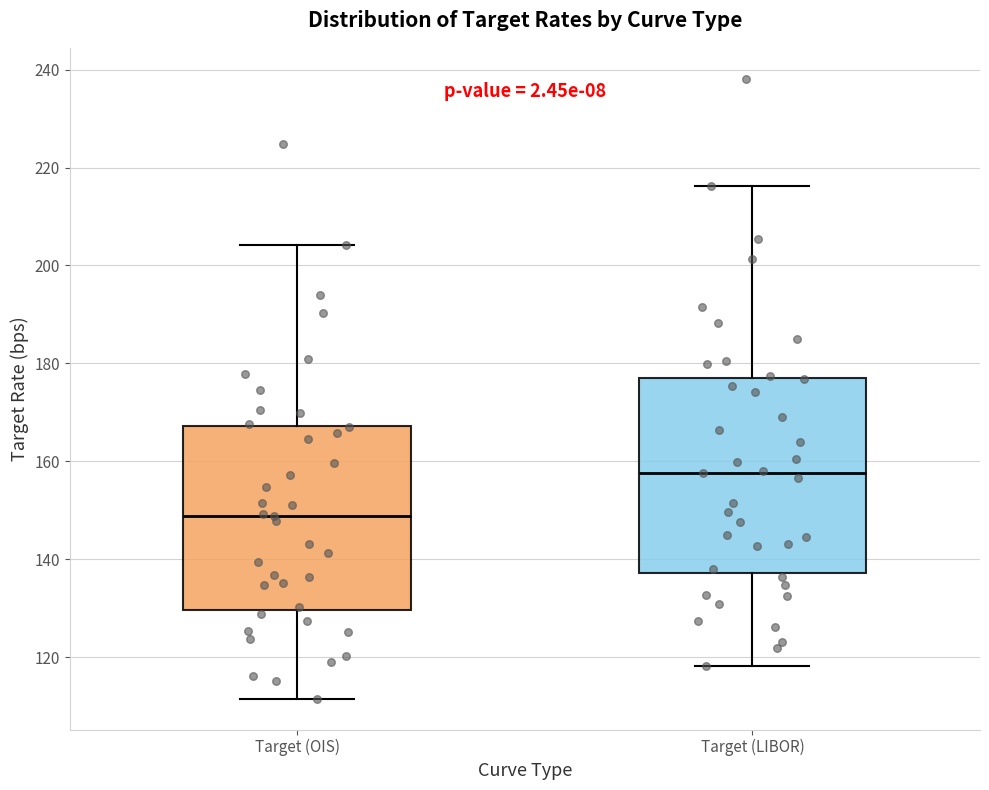

Reading left to right, transcribe this box plot: for each box, give where its median line is, the range the box spans, and where its two whiskers end, as read against the y-axis. The values are not printed on the chart, so give them approximately, as read against the axis.

Target (OIS): median 148, box 130 to 168, whiskers 112 to 204
Target (LIBOR): median 158, box 138 to 178, whiskers 118 to 216